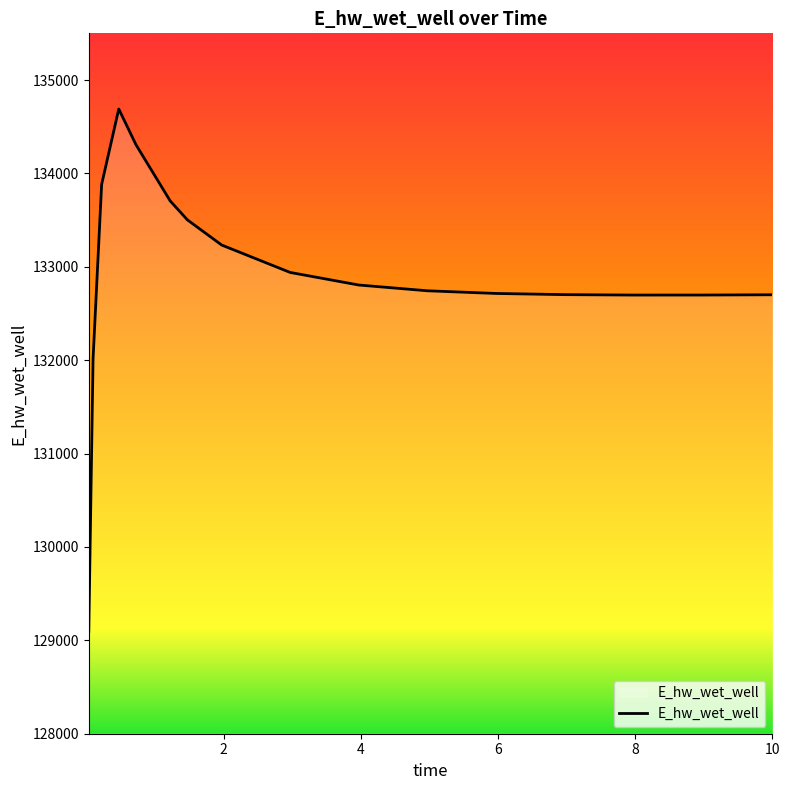

What is the difference between the second highest and minimum values?

5215.2